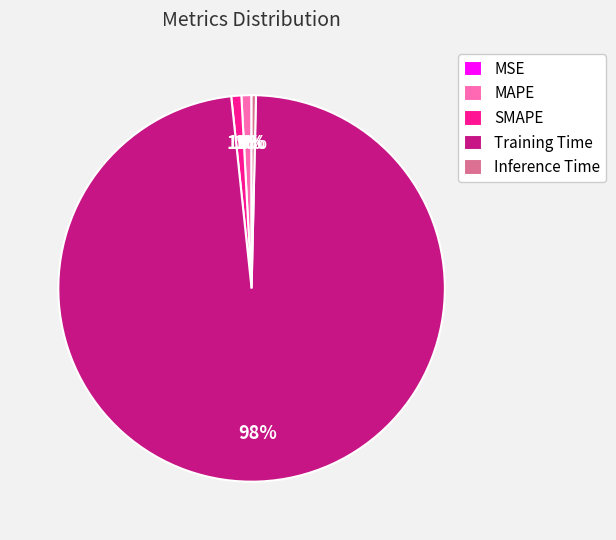

Combined, do Training Time and MAPE account for over 50%?

Yes